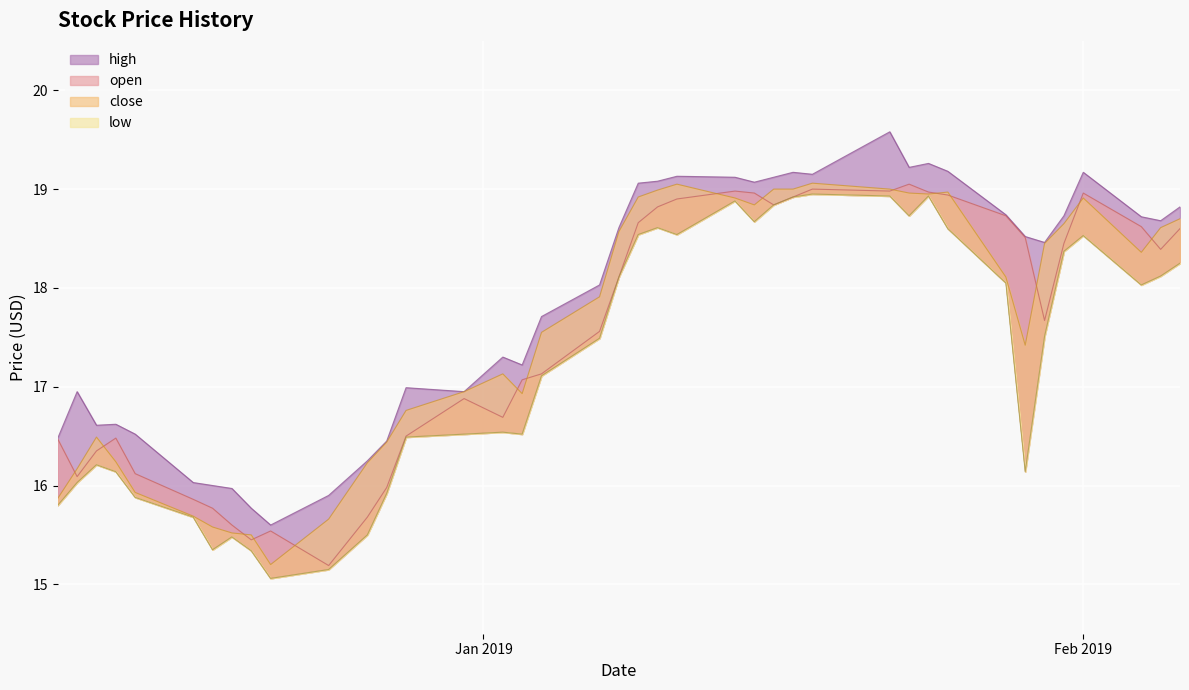

Is it true that open equals 30.5 at 32?

False